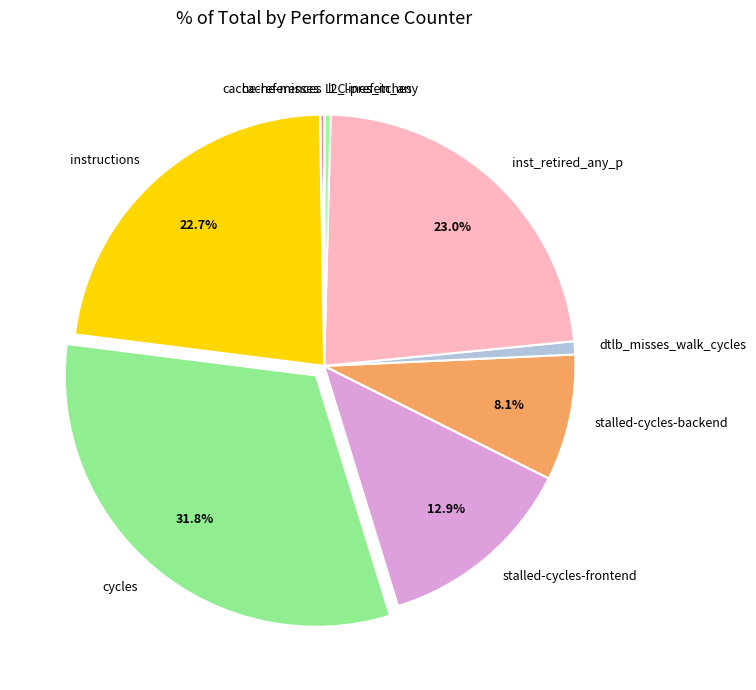

Which category has the biggest portion of the pie?

cycles